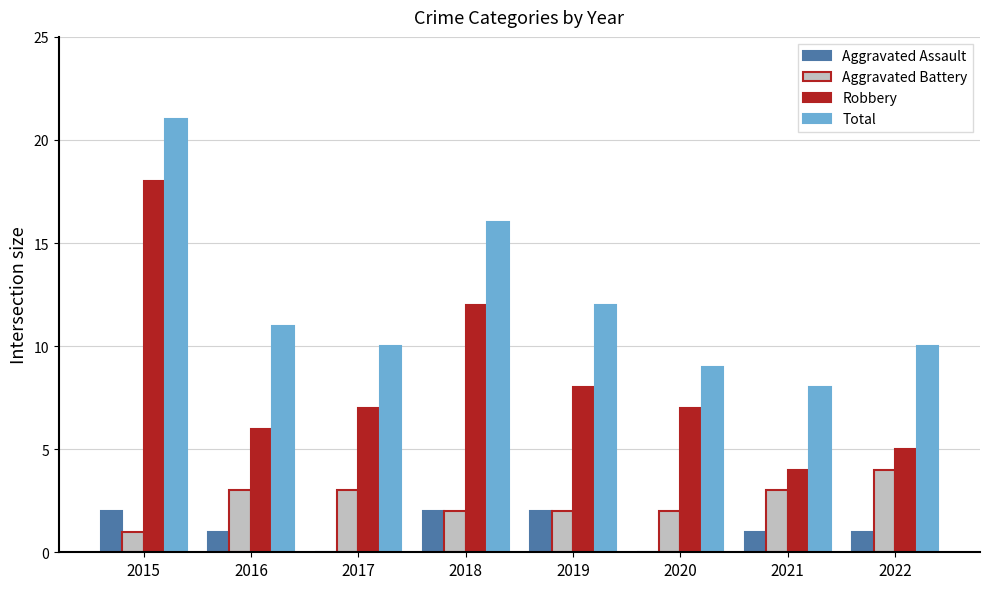

What are all the series names shown in the legend?

Aggravated Assault, Aggravated Battery, Robbery, Total